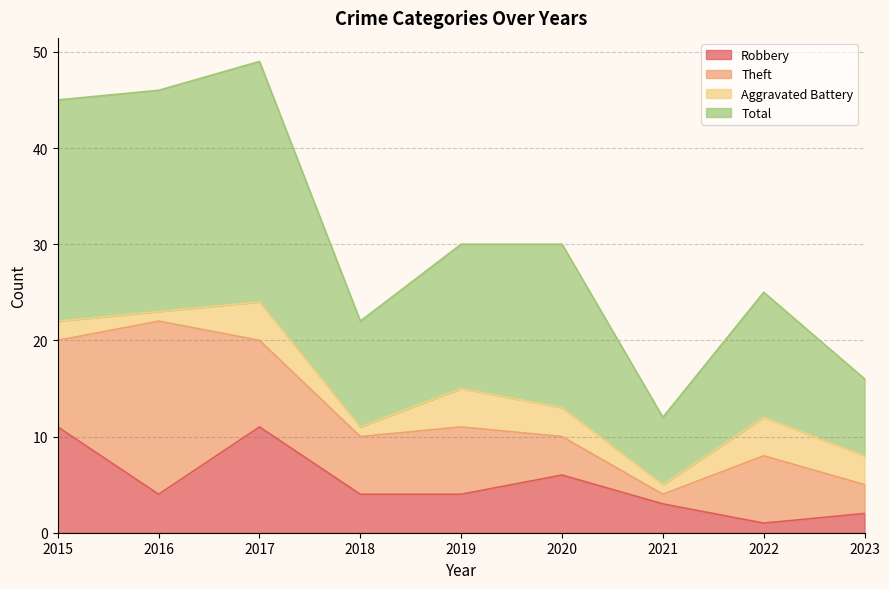

Between 2016 and 2017, which is larger?

2017